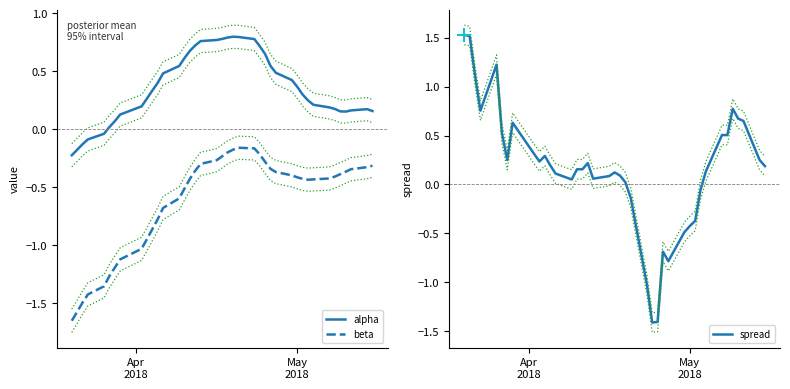

Reading left to right, list all the values displayed in this chart.

alpha: -0.2	-0.2	-0.1	-0.1	-0.0	0.0	0.1	0.1	0.2	0.3	0.3	0.4	0.5	0.5	0.6	0.7	0.7	0.8	0.8	0.8	0.8	0.8	0.8	0.8	0.7	0.6	0.5	0.5	0.4	0.4	0.3	0.2	0.2	0.2	0.2	0.2	0.2	0.2	0.2	0.2
beta: -1.7	-1.6	-1.5	-1.4	-1.4	-1.3	-1.2	-1.1	-1.0	-0.9	-0.9	-0.8	-0.7	-0.6	-0.5	-0.4	-0.4	-0.3	-0.3	-0.2	-0.2	-0.2	-0.2	-0.2	-0.2	-0.3	-0.3	-0.4	-0.4	-0.4	-0.4	-0.4	-0.4	-0.4	-0.4	-0.4	-0.4	-0.3	-0.3	-0.3
spread: 1.5	1.5	1.1	0.8	1.2	0.5	0.3	0.6	0.3	0.2	0.3	0.2	0.1	0.1	0.2	0.2	0.2	0.1	0.1	0.1	0.1	0.0	-0.1	-1.0	-1.4	-1.4	-0.7	-0.8	-0.5	-0.4	-0.4	-0.1	0.1	0.5	0.5	0.8	0.7	0.6	0.3	0.2